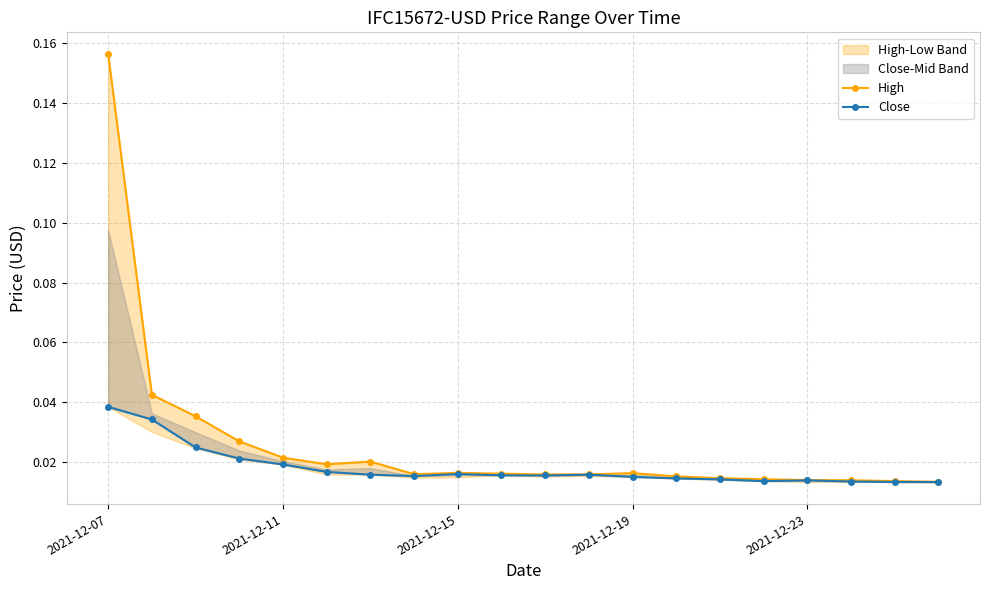

How many lines are shown in the chart?

2